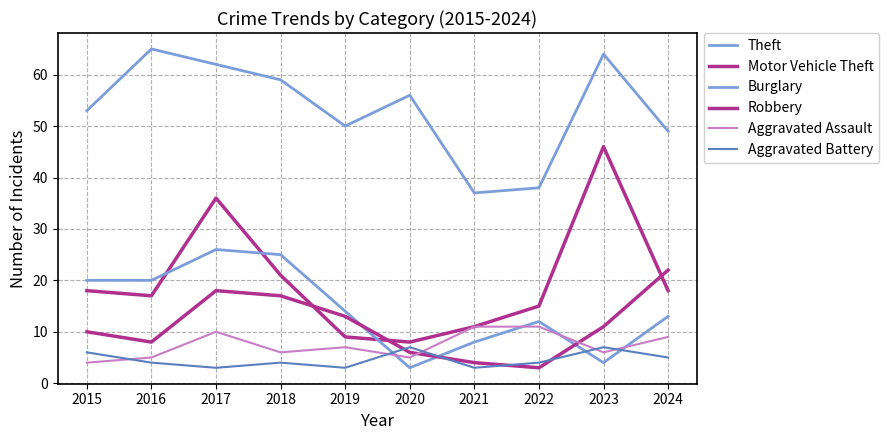

The Motor Vehicle Theft series shows 18 at 2024. True or false?

True